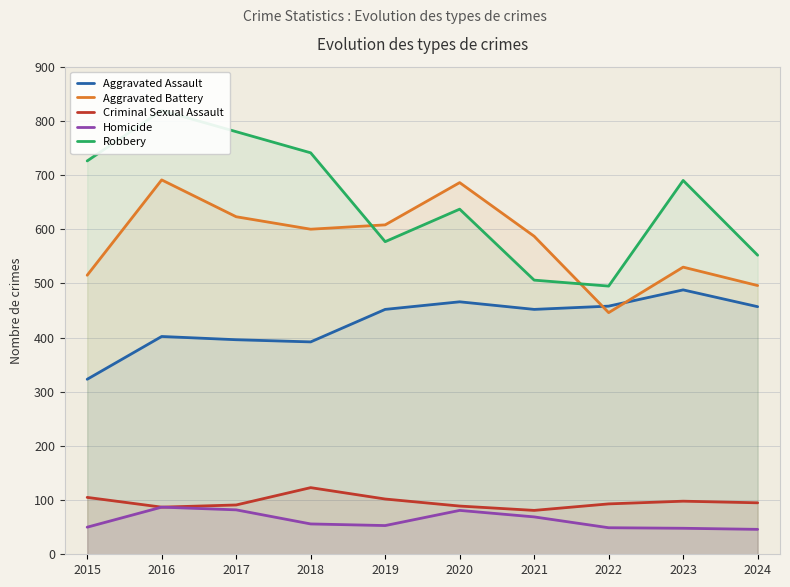

Reading left to right, transcribe all the data shown in this chart.

Aggravated Assault: 2015=323	2016=402	2017=396	2018=392	2019=452	2020=466	2021=452	2022=458	2023=488	2024=457
Aggravated Battery: 2015=515	2016=691	2017=623	2018=600	2019=608	2020=686	2021=587	2022=446	2023=530	2024=496
Criminal Sexual Assault: 2015=105	2016=87	2017=91	2018=123	2019=102	2020=89	2021=81	2022=93	2023=98	2024=95
Homicide: 2015=50	2016=87	2017=82	2018=56	2019=53	2020=81	2021=69	2022=49	2023=48	2024=46
Robbery: 2015=726	2016=819	2017=780	2018=741	2019=577	2020=637	2021=506	2022=495	2023=690	2024=552